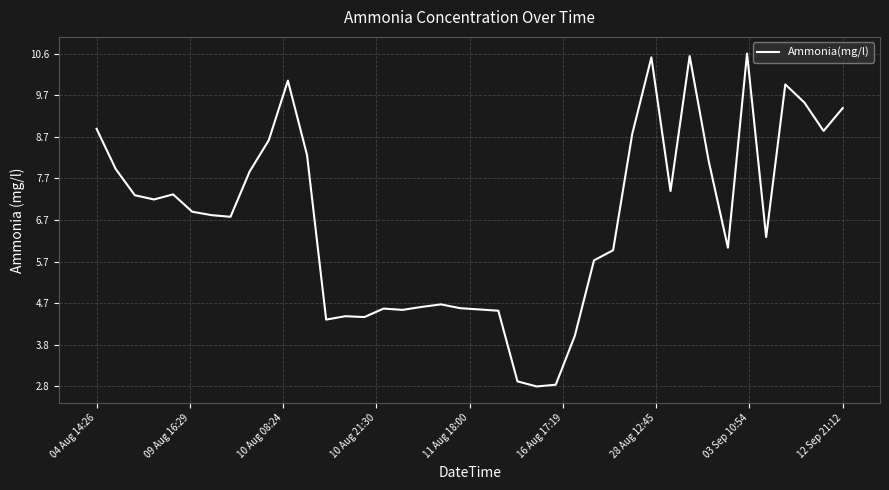

What is the maximum value shown in the chart?

10.6